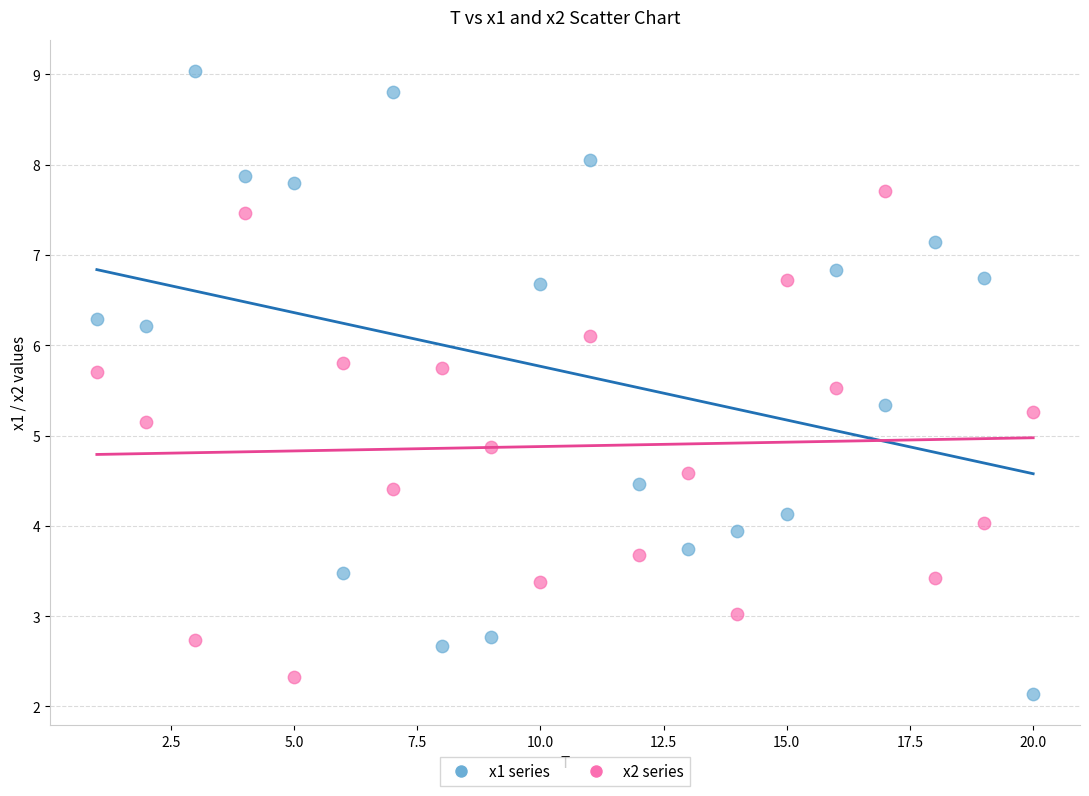

Across all data points, what is the range of X values (max minus min)?

19.0